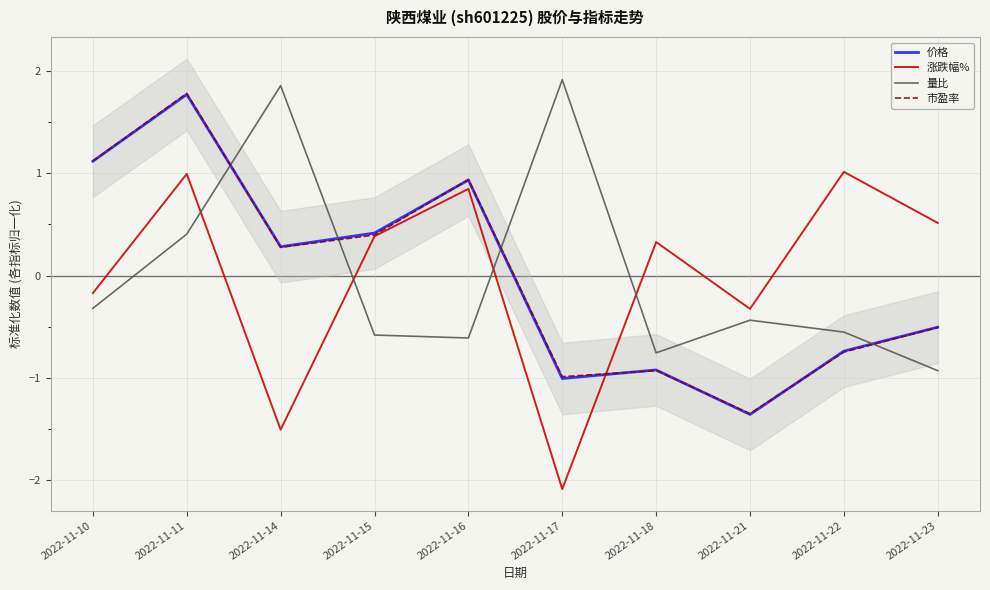

How many values in the 市盈率 series are below 0?

5